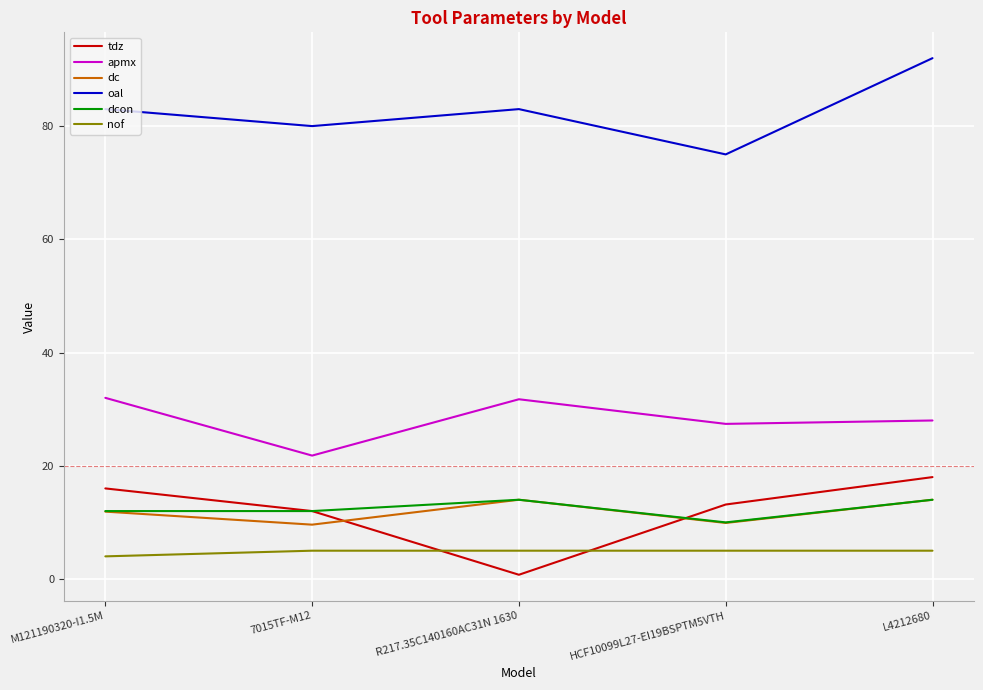

What value does the dc series have at L4212680?

14.0